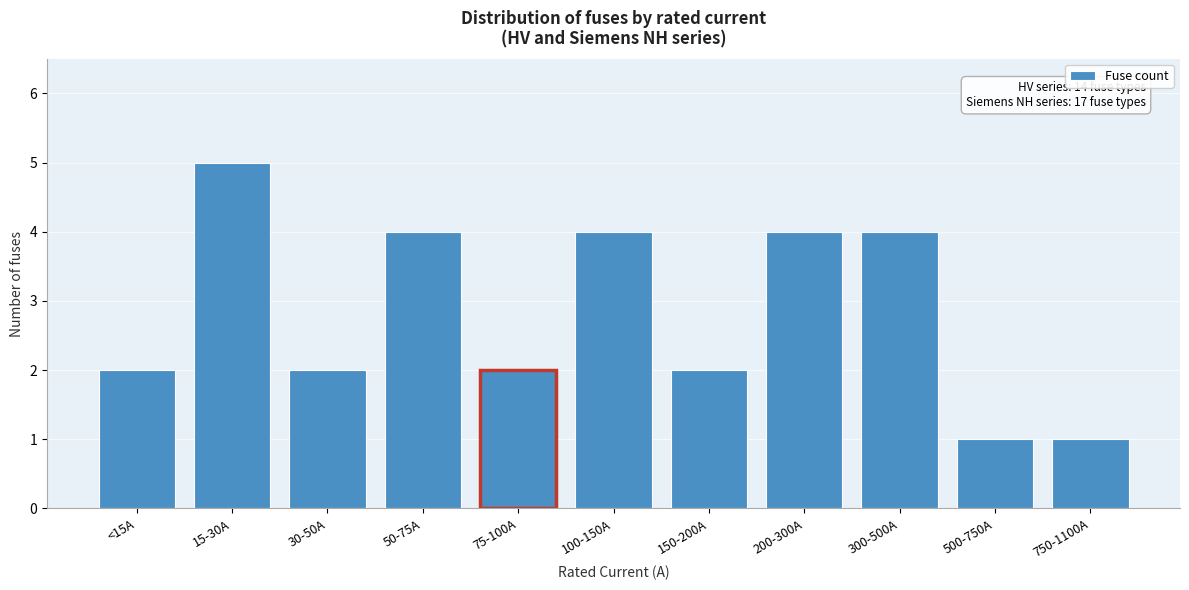

Reading right to left, extract all data points from this chart.

1	1	4	4	2	4	2	4	2	5	2